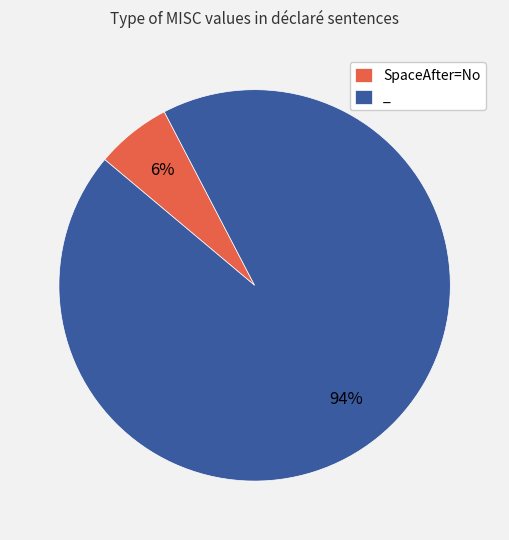

Is the sum of SpaceAfter=No and _ greater than half?

Yes